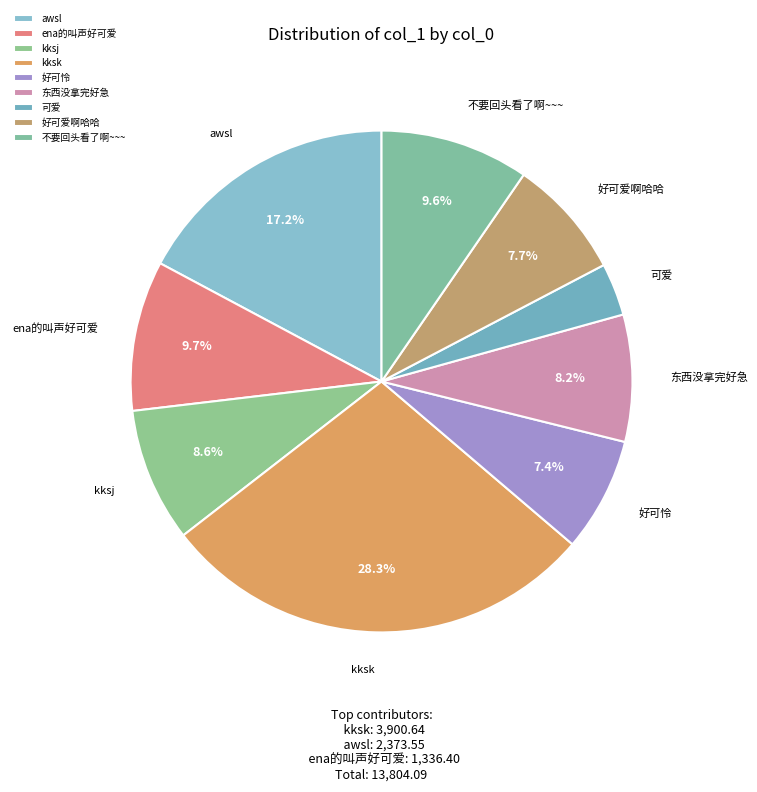

Does 不要回头看了啊~~~ account for over 50% of the chart?

No